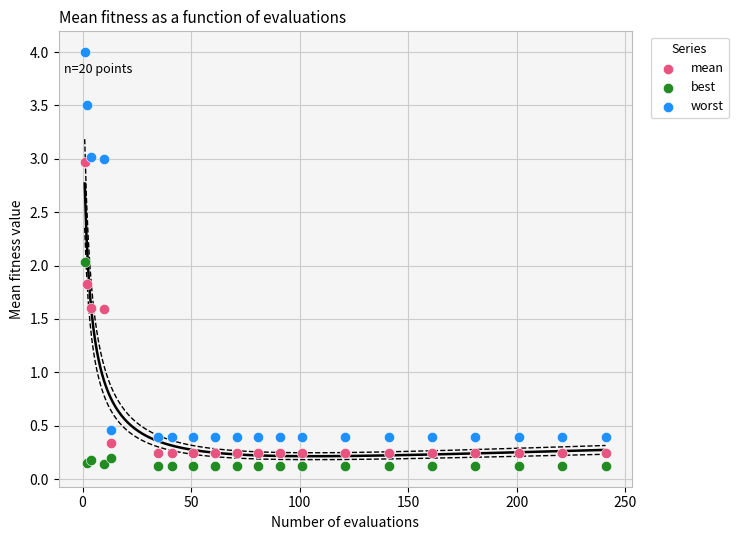

In the mean series, what Y value is closest to 1?

1.6